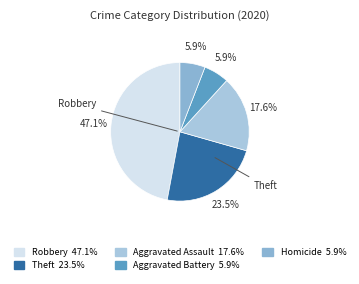

Between Robbery and Homicide, which is larger?

Robbery